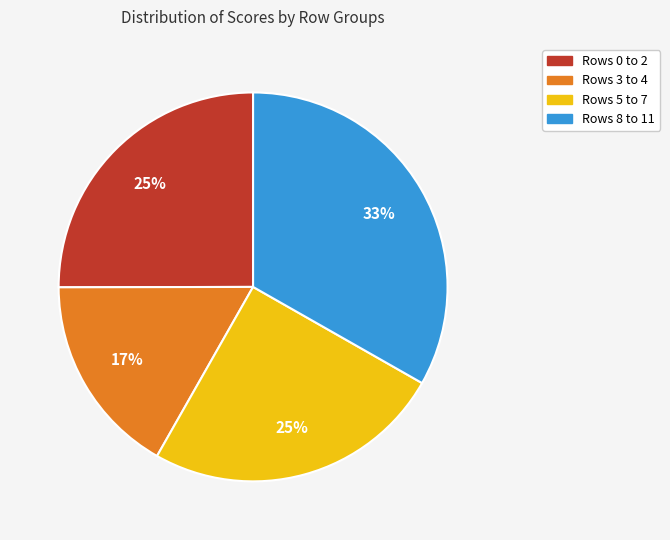

Does any single category account for the majority?

No